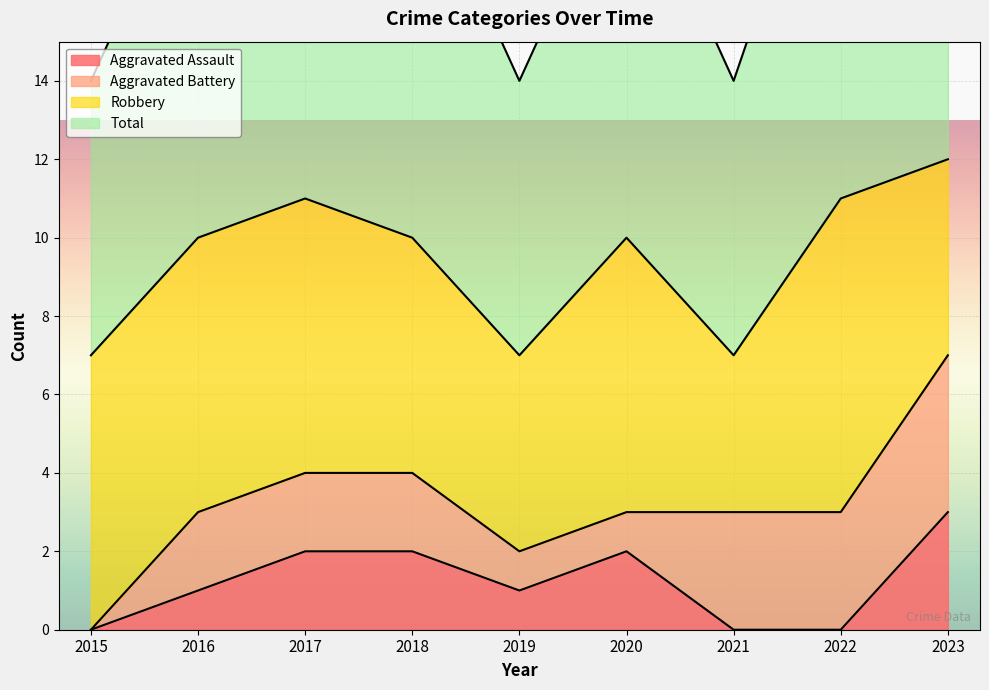

What is the difference between the maximum and second lowest values in the Total series?

5